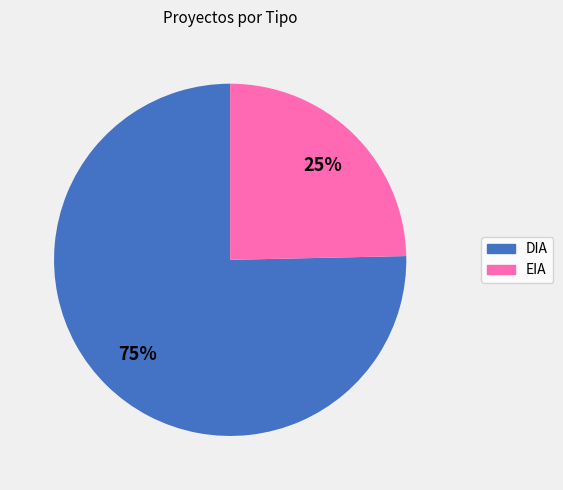

True or false: EIA accounts for 14% of the total.

False